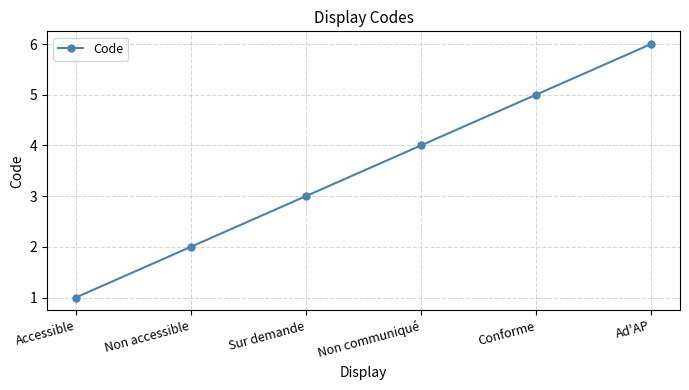

What is the value of the 4th point from the left?

4